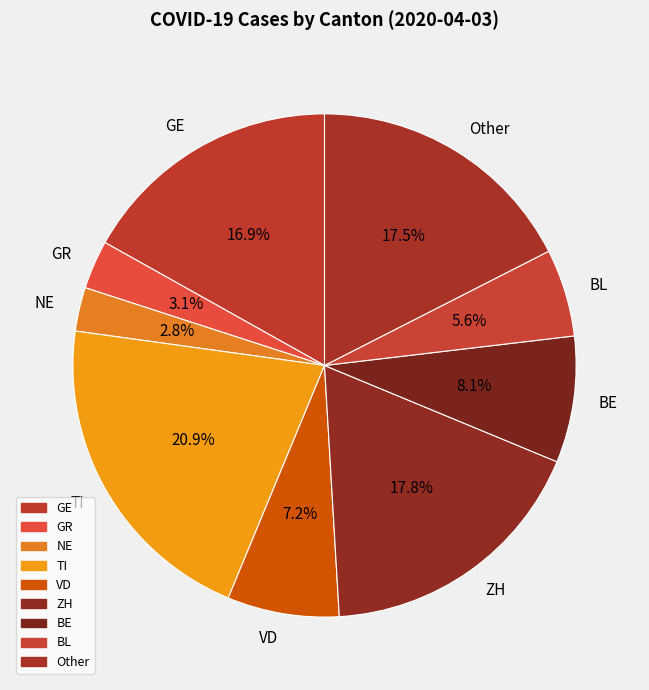

Does GR represent more than half of the total?

No